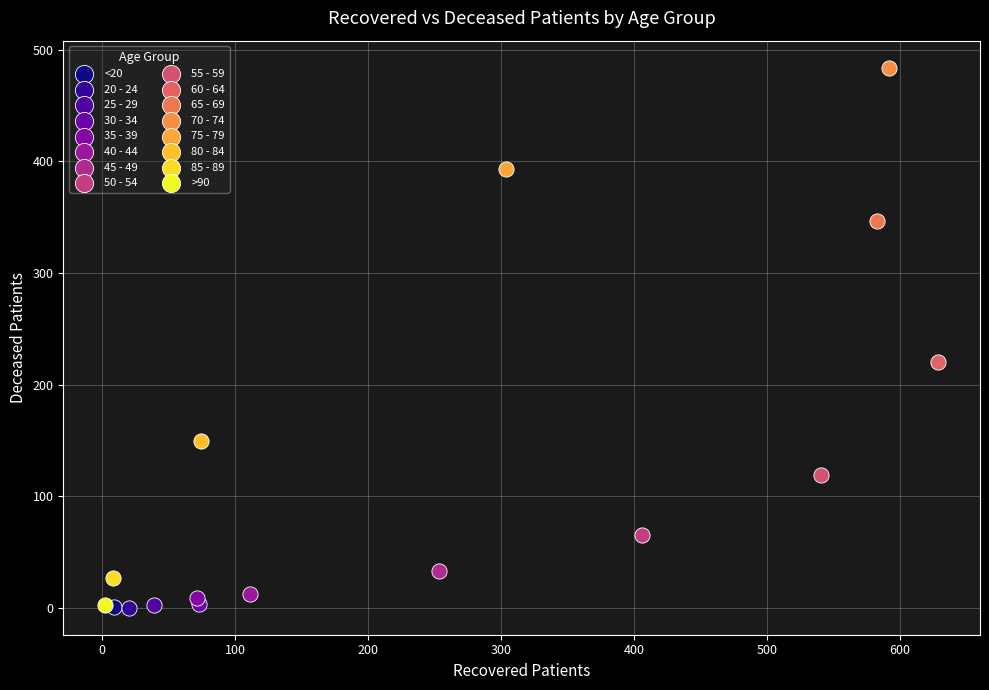

What are all the series names shown in the legend?

<20, 20 - 24, 25 - 29, 30 - 34, 35 - 39, 40 - 44, 45 - 49, 50 - 54, 55 - 59, 60 - 64, 65 - 69, 70 - 74, 75 - 79, 80 - 84, 85 - 89, >90